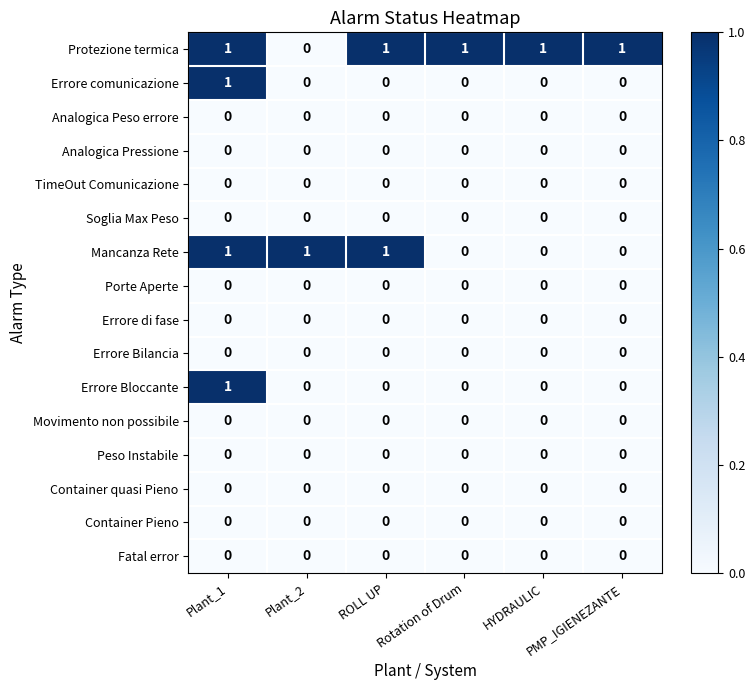

Which series has the largest total across all categories?

Protezione termica